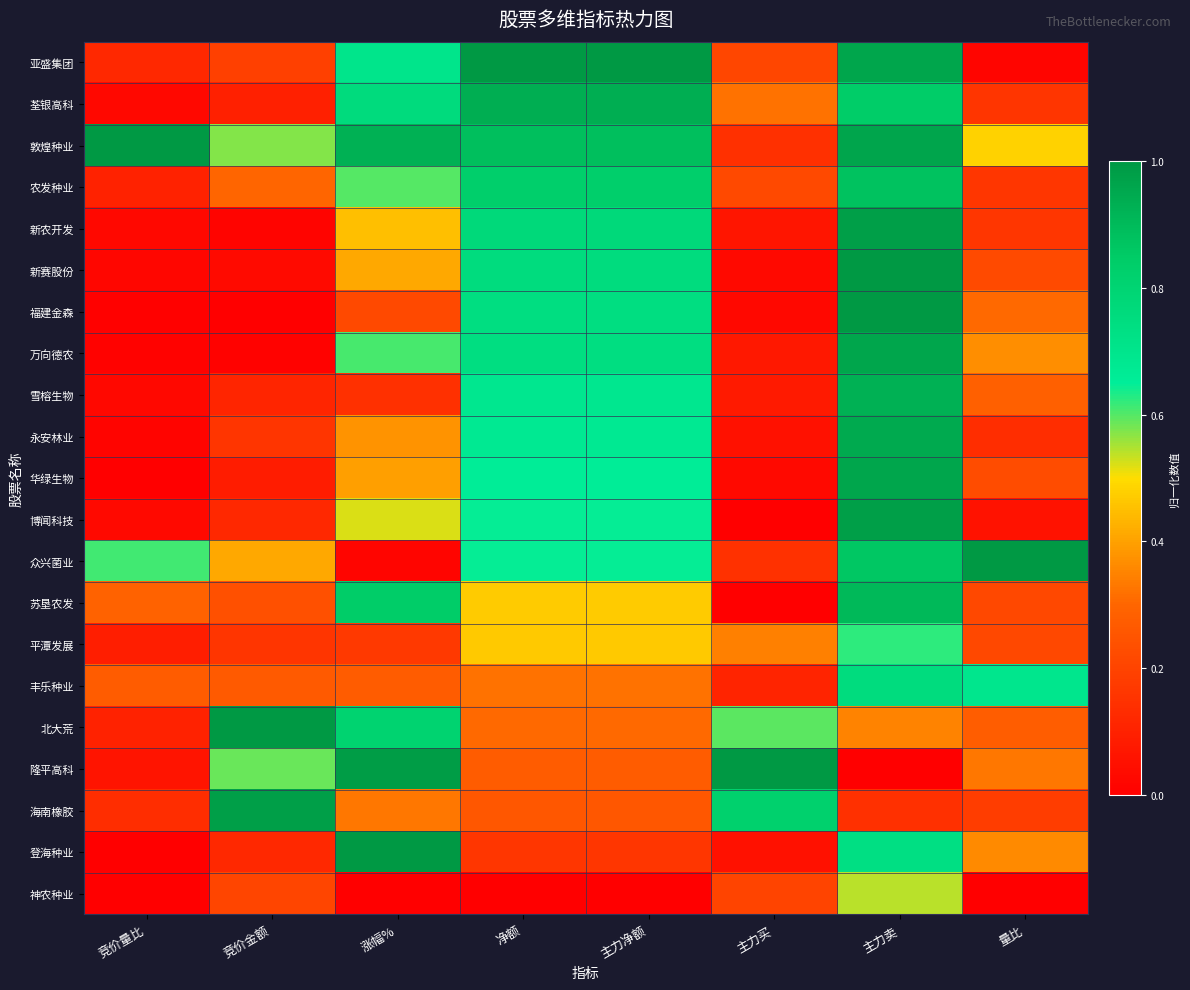

How many distinct data groups are displayed?

21